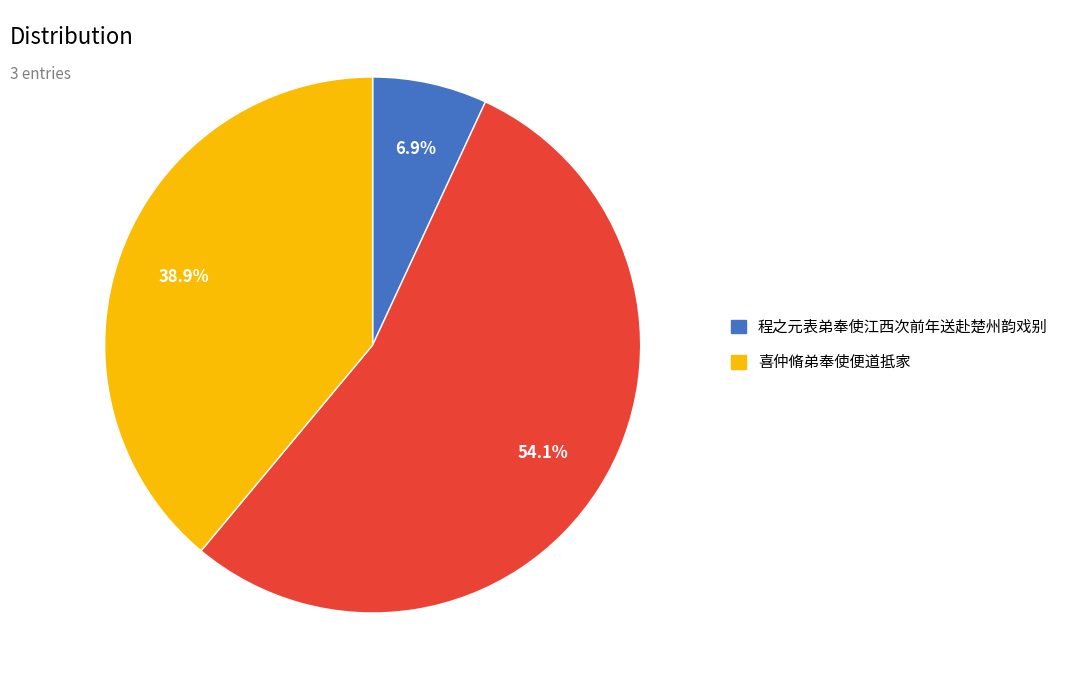

Does any single category account for the majority?

Yes